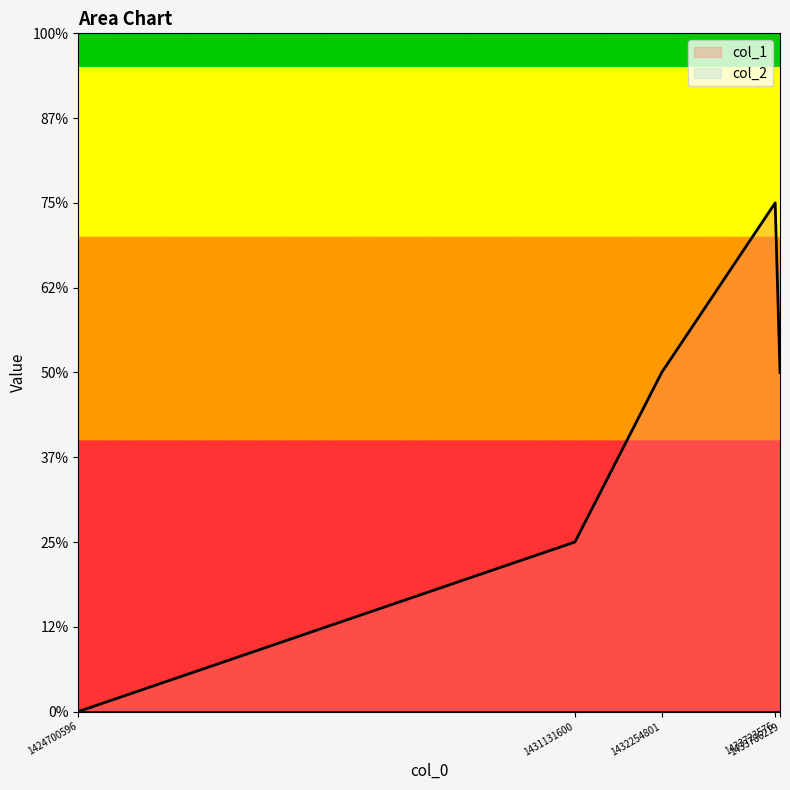

True or false: there are more than 0 points higher than both neighbors.

True